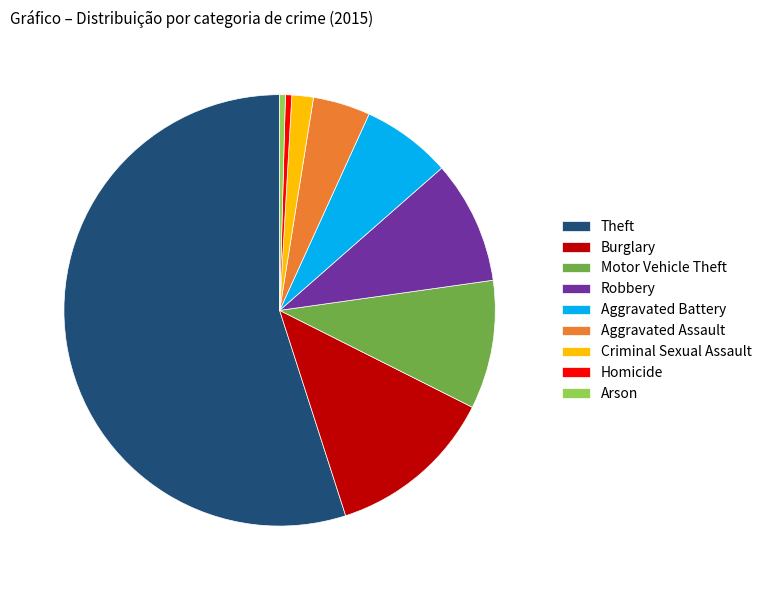

Combined, do Aggravated Assault and Burglary account for over 50%?

No